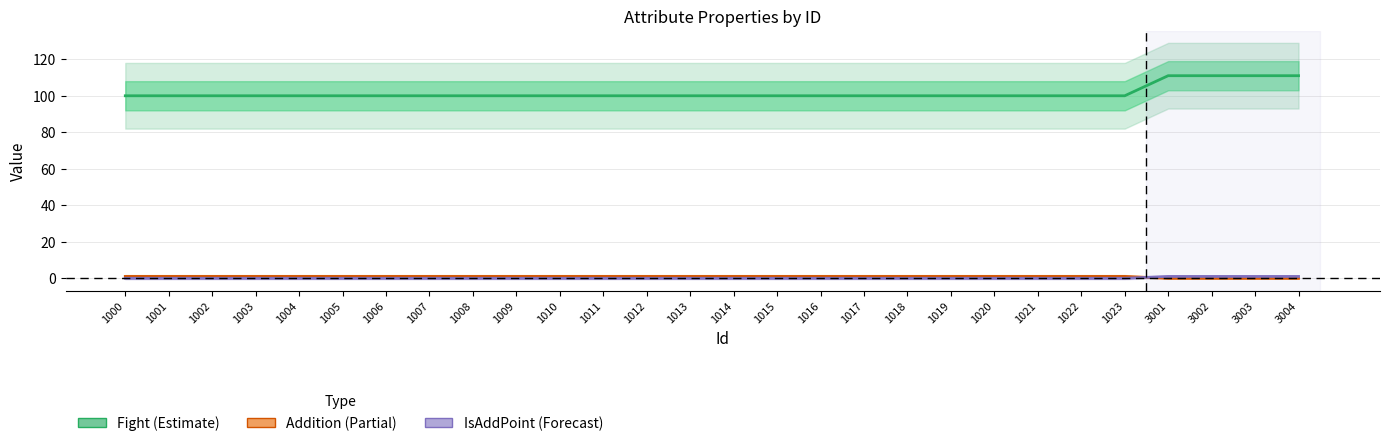

What is the greatest value displayed?

111